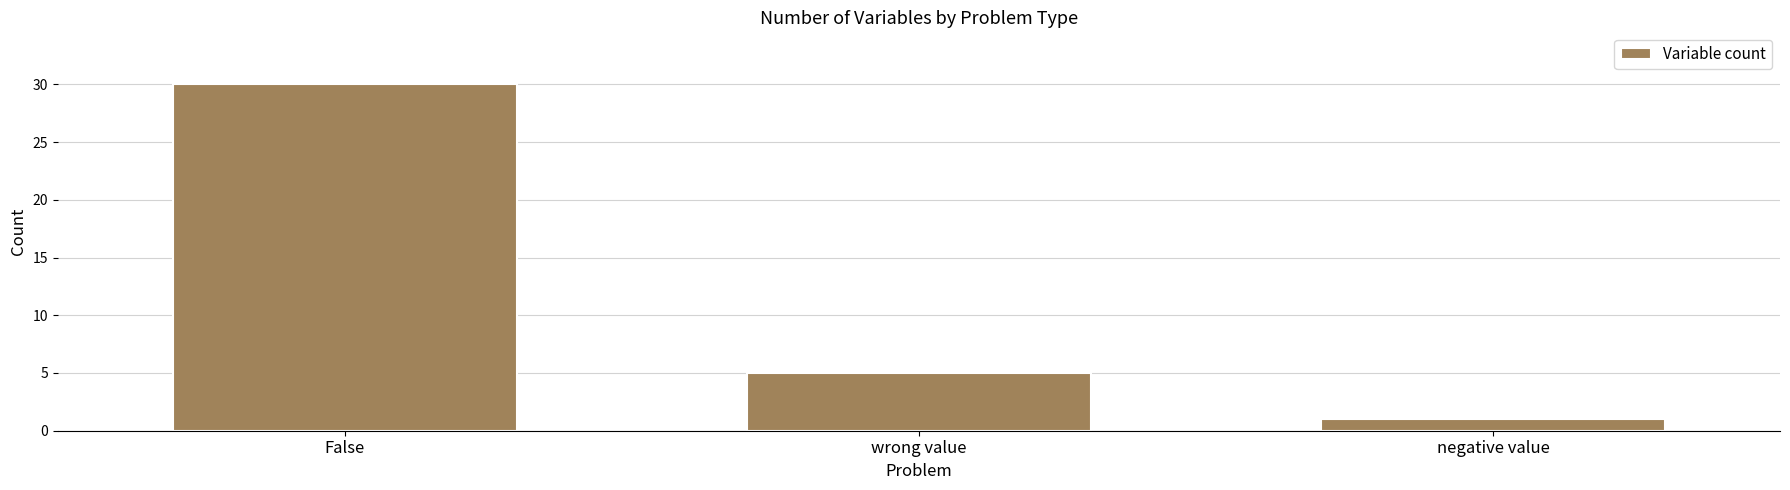

Between negative value and wrong value, which is larger?

wrong value